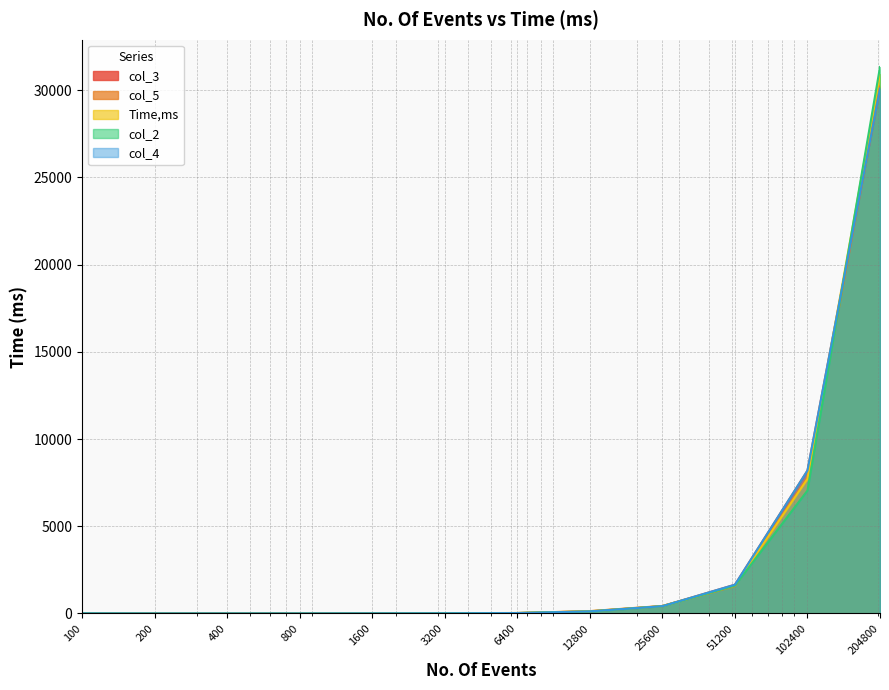

Reading left to right, what are all the values shown in this chart?

col_3: 5	0	0	0	4	7	25	121	420	1651	8193	30098
col_5: 5	0	0	1	4	7	24	136	433	1566	7789	30213
Time,ms: 20	0	0	0	3	11	31	131	423	1605	7713	30923
col_2: 5	0	0	1	4	12	26	111	415	1596	7046	31327
col_4: 5	0	0	0	4	7	25	121	420	1651	8193	30098